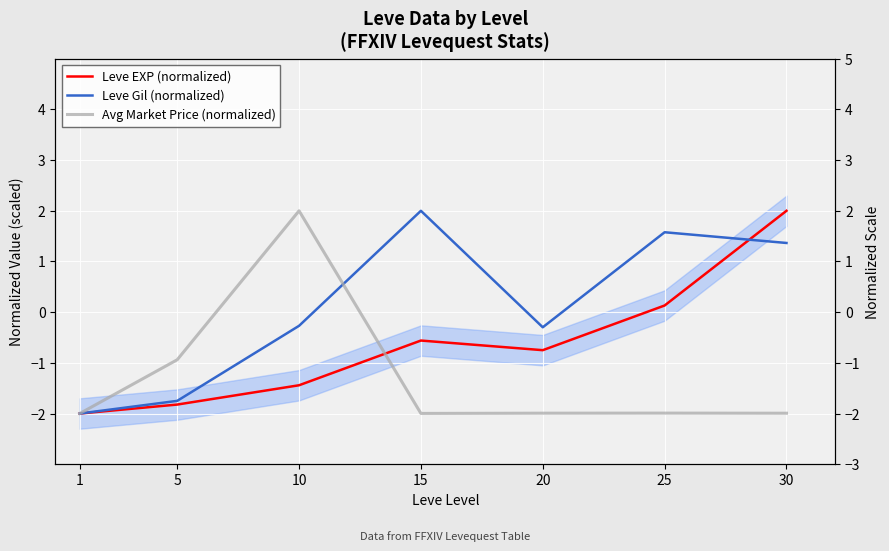

Does the chart display data point markers on the line(s)?

No